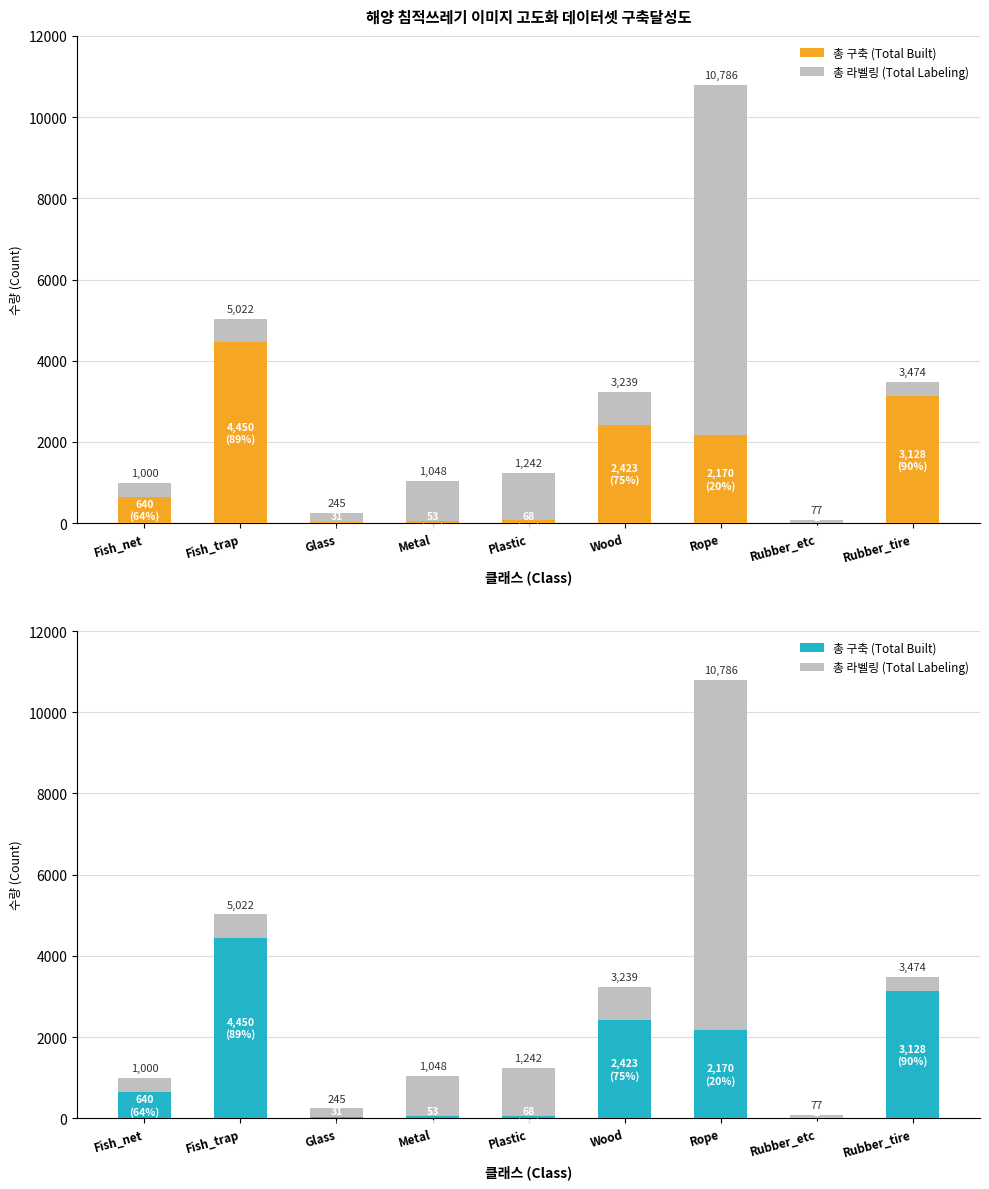

How many bars are there in total?

18